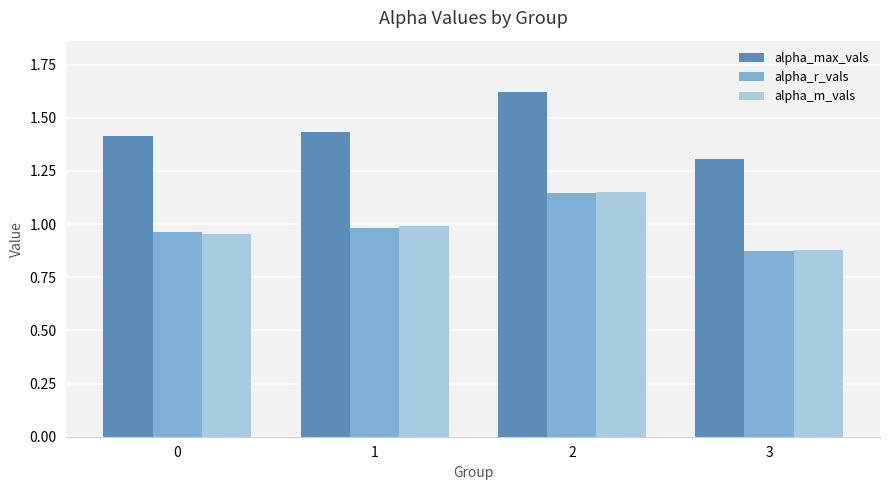

Is the value of alpha_max_vals at 0 greater than the value of alpha_m_vals at 0?

Yes